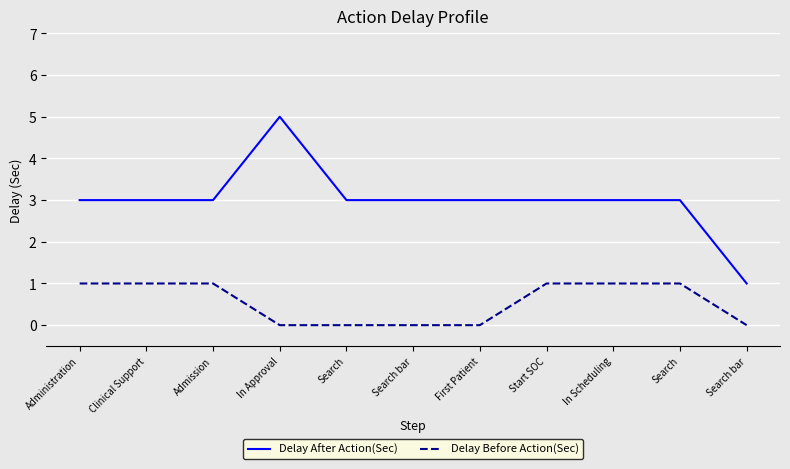

What is the total value across all series at Clinical Support?

4